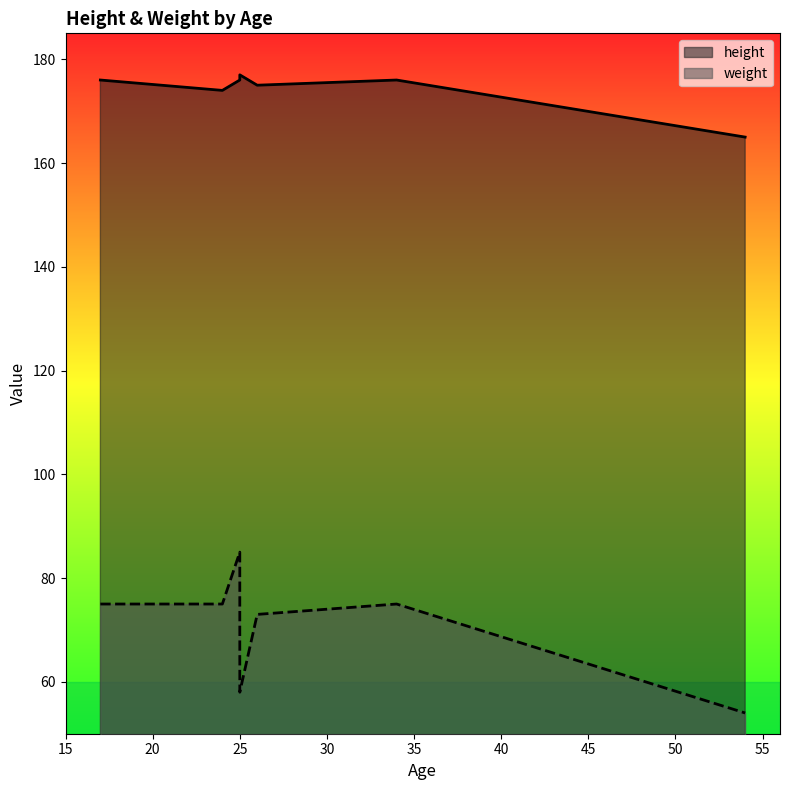

Is the value of weight at 26 greater than the value of height at 24?

No